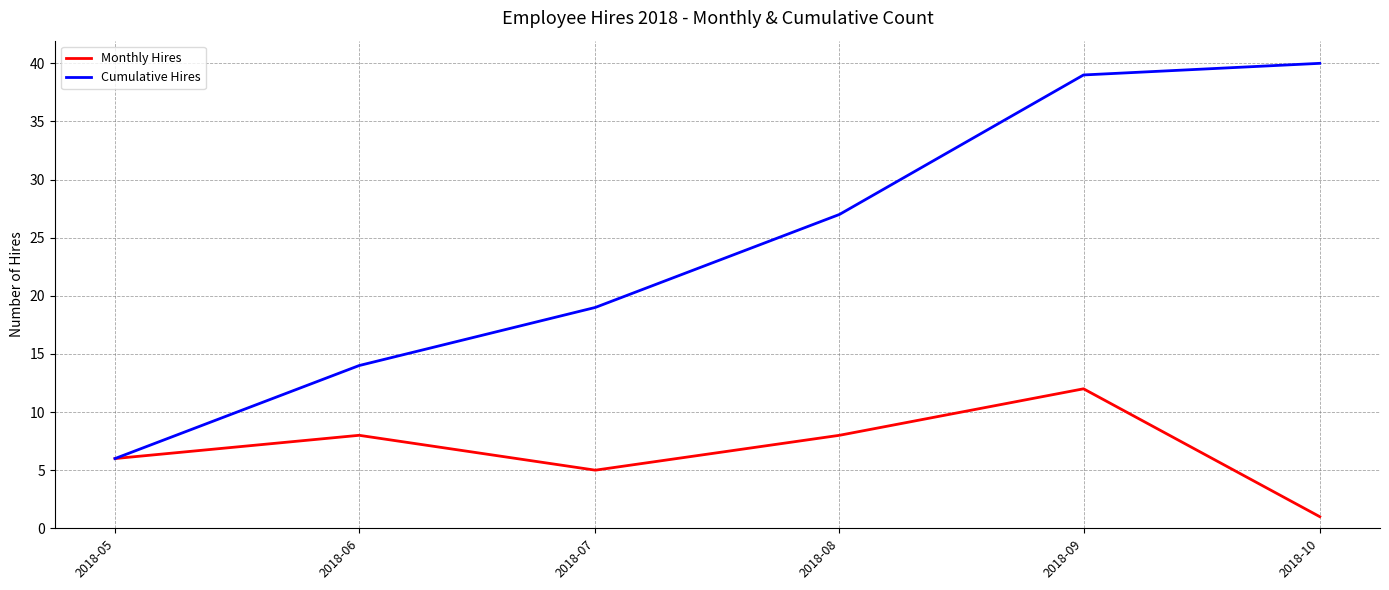

What is the approximate value of Cumulative Hires at 2018-10, to the nearest 10?

40